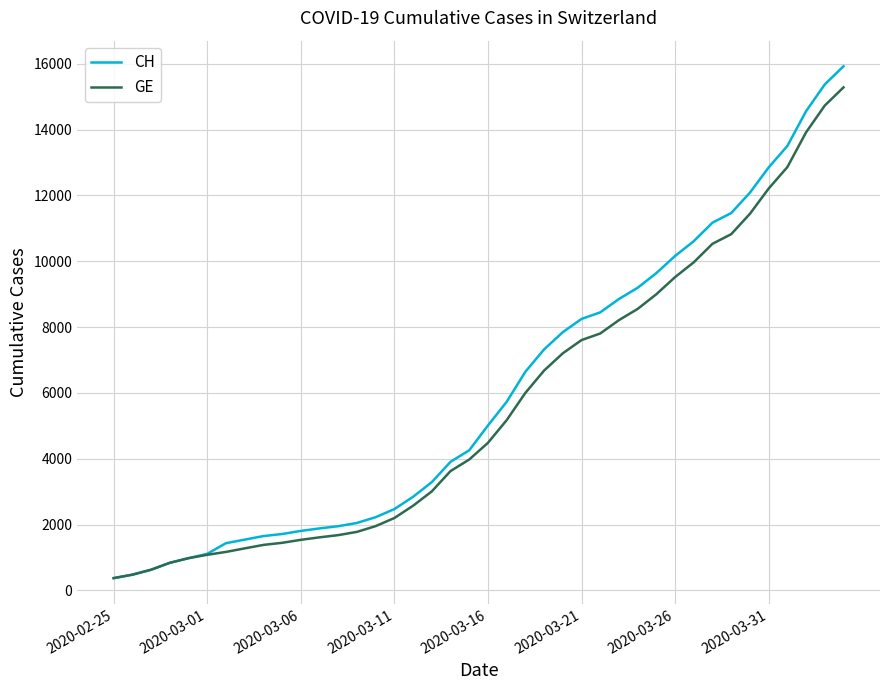

What is the maximum value shown in the chart?

15926